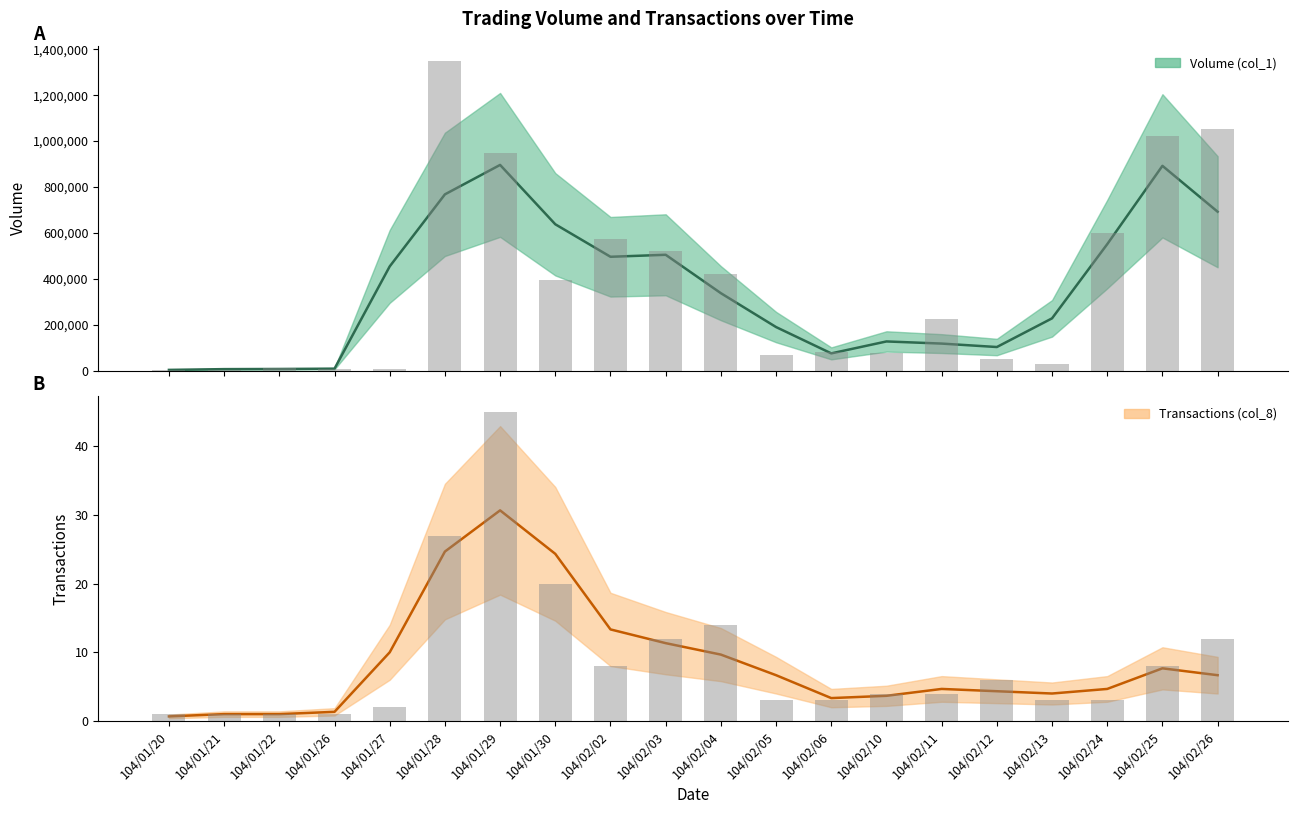

Reading left to right, extract all data points from this chart.

Volume (col_1): 104/01/20=4000	104/01/21=4000	104/01/22=10000	104/01/26=6000	104/01/27=8000	104/01/28=1347000	104/01/29=948000	104/01/30=393000	104/02/02=571000	104/02/03=523000	104/02/04=419000	104/02/05=69000	104/02/06=80000	104/02/10=75000	104/02/11=225000	104/02/12=52000	104/02/13=30000	104/02/24=600000	104/02/25=1022000	104/02/26=1054000
Transactions (col_8): 104/01/20=1	104/01/21=1	104/01/22=1	104/01/26=1	104/01/27=2	104/01/28=27	104/01/29=45	104/01/30=20	104/02/02=8	104/02/03=12	104/02/04=14	104/02/05=3	104/02/06=3	104/02/10=4	104/02/11=4	104/02/12=6	104/02/13=3	104/02/24=3	104/02/25=8	104/02/26=12